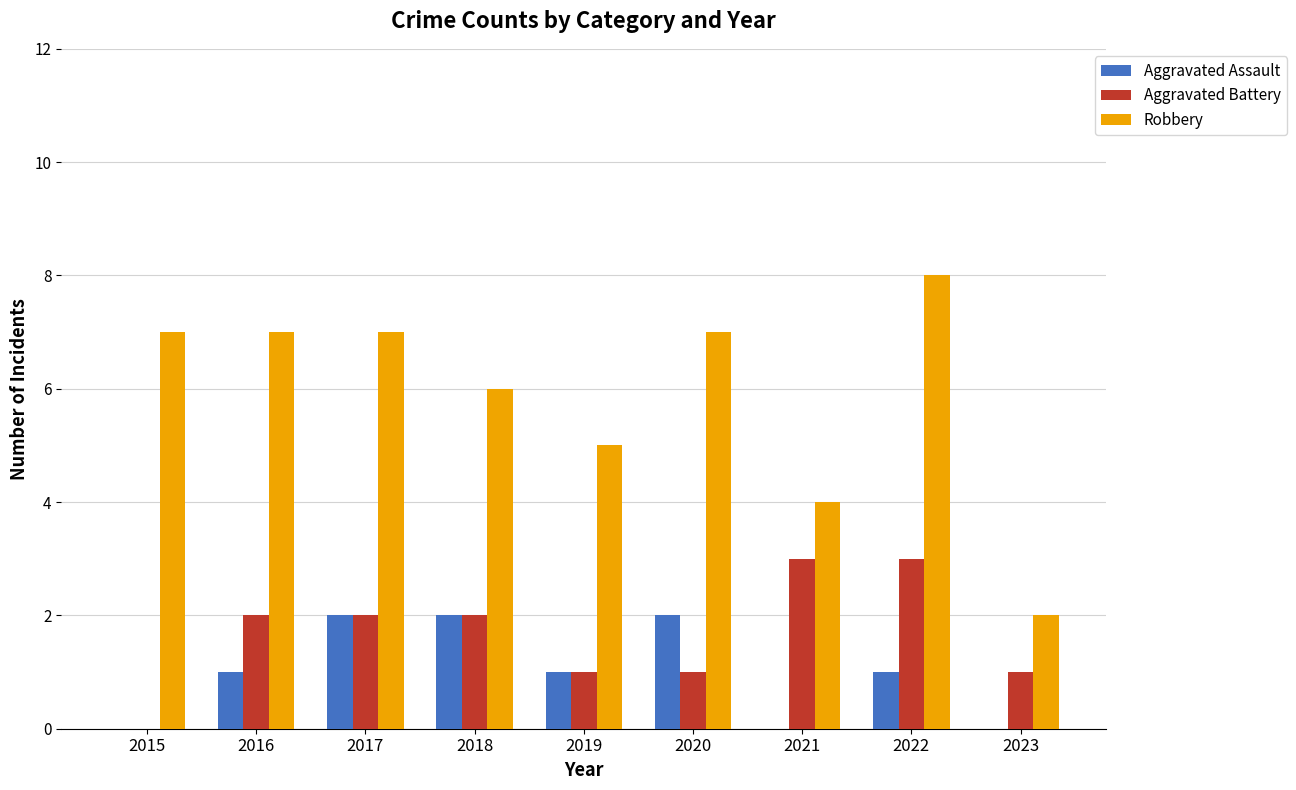

The value of Aggravated Assault at 2020 is 3. True or false?

False